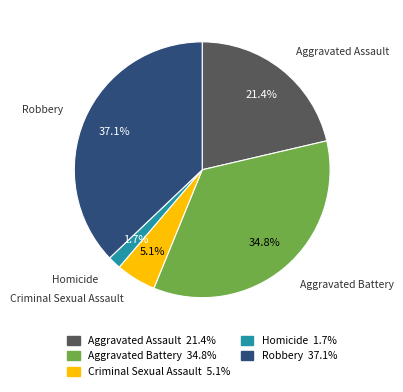

What percentage is the Homicide slice, to the nearest percent?

2%